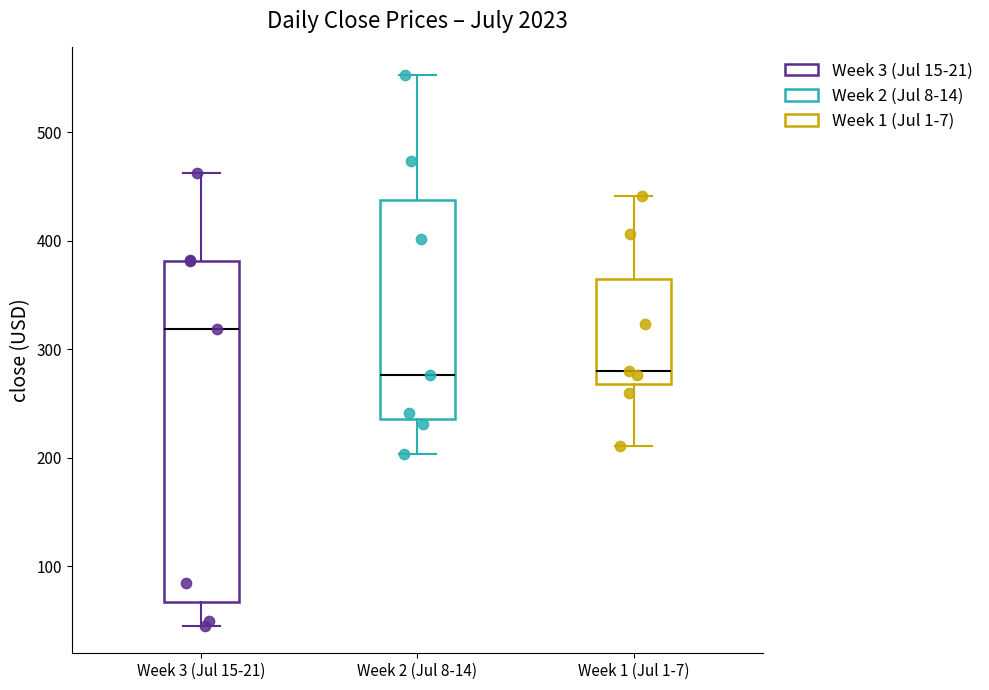

Reading left to right, transcribe this box plot: for each box, give where its median line is, the range the box spans, and where its two whiskers end, as read against the y-axis. The values are not printed on the chart, so give them approximately, as read against the axis.

Week 3 (Jul 15-21): median 320, box 70 to 380, whiskers 50 to 460
Week 2 (Jul 8-14): median 280, box 240 to 440, whiskers 200 to 550
Week 1 (Jul 1-7): median 280, box 270 to 360, whiskers 210 to 440